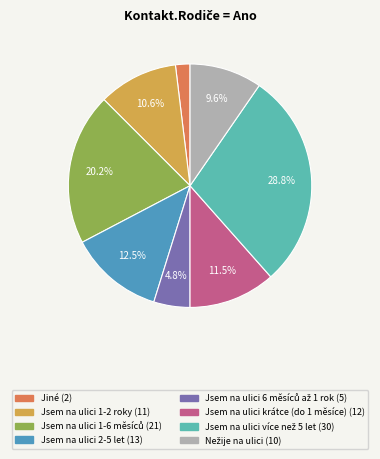

What is the ratio of the value at Jsem na ulici krátce (do 1 měsíce) to the value at Jsem na ulici 1-2 roky?

1.1